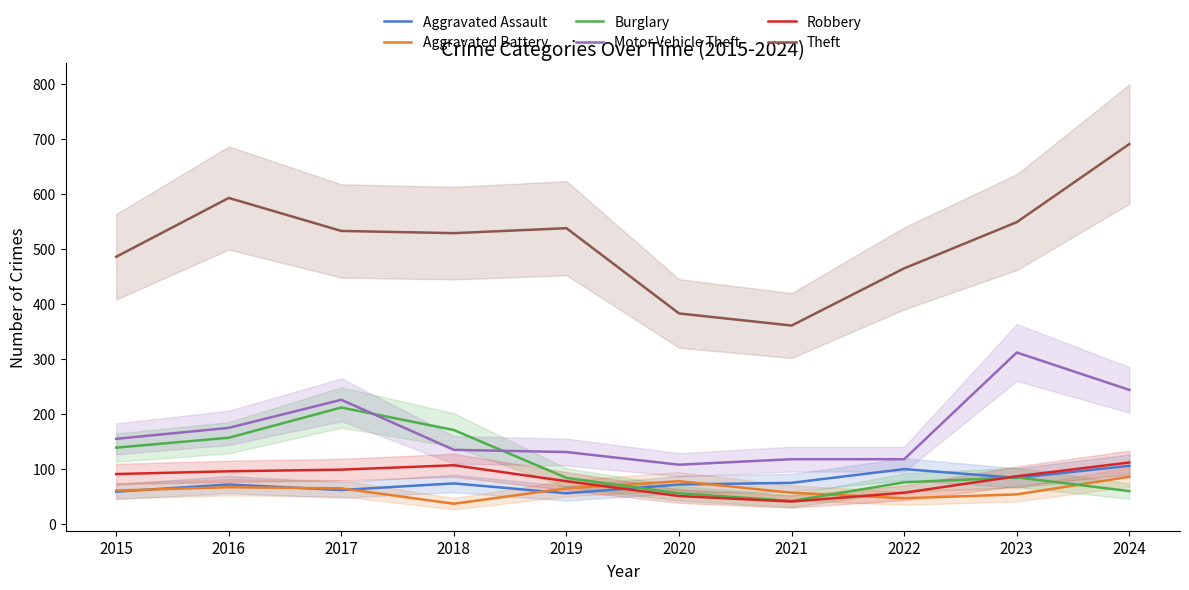

The Aggravated Battery series shows 88 at 2021. True or false?

False